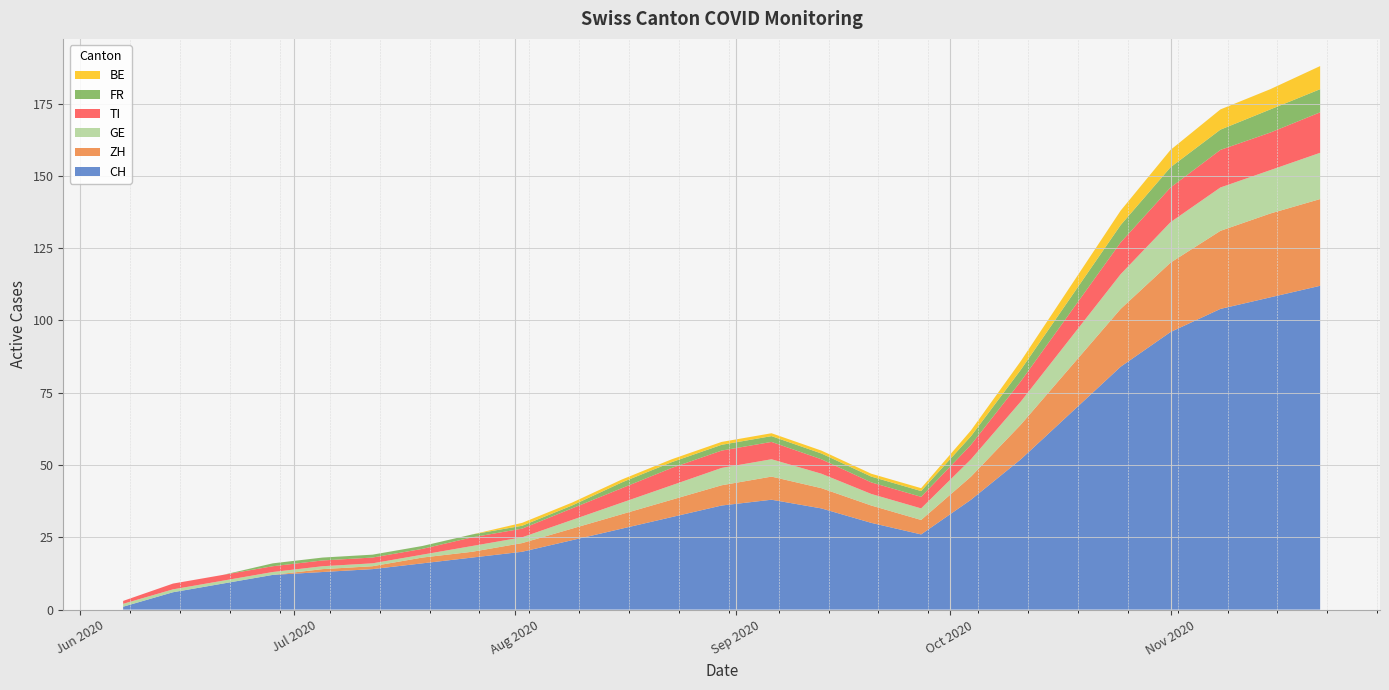

Reading right to left, transcribe all the data shown in this chart.

CH: 2020-11-22=112	2020-11-15=108	2020-11-08=104	2020-11-01=96	2020-10-25=84	2020-10-18=68	2020-10-11=52	2020-10-04=38	2020-09-27=26	2020-09-20=30	2020-09-13=35	2020-09-06=38	2020-08-30=36	2020-08-23=32	2020-08-16=28	2020-08-09=24	2020-08-02=20	2020-07-26=18	2020-07-19=16	2020-07-12=14	2020-07-05=13	2020-06-28=12	2020-06-21=9	2020-06-14=6	2020-06-07=1
ZH: 2020-11-22=30	2020-11-15=29	2020-11-08=27	2020-11-01=24	2020-10-25=20	2020-10-18=16	2020-10-11=12	2020-10-04=8	2020-09-27=5	2020-09-20=6	2020-09-13=7	2020-09-06=8	2020-08-30=7	2020-08-23=6	2020-08-16=5	2020-08-09=4	2020-08-02=3	2020-07-26=2	2020-07-19=2	2020-07-12=1	2020-07-05=1	2020-06-28=0	2020-06-21=0	2020-06-14=0	2020-06-07=0
GE: 2020-11-22=16	2020-11-15=15	2020-11-08=15	2020-11-01=14	2020-10-25=12	2020-10-18=10	2020-10-11=8	2020-10-04=6	2020-09-27=4	2020-09-20=4	2020-09-13=5	2020-09-06=6	2020-08-30=6	2020-08-23=5	2020-08-16=4	2020-08-09=3	2020-08-02=2	2020-07-26=2	2020-07-19=1	2020-07-12=1	2020-07-05=1	2020-06-28=1	2020-06-21=1	2020-06-14=1	2020-06-07=1
TI: 2020-11-22=14	2020-11-15=13	2020-11-08=13	2020-11-01=12	2020-10-25=11	2020-10-18=9	2020-10-11=7	2020-10-04=5	2020-09-27=4	2020-09-20=4	2020-09-13=5	2020-09-06=6	2020-08-30=6	2020-08-23=6	2020-08-16=5	2020-08-09=4	2020-08-02=3	2020-07-26=3	2020-07-19=2	2020-07-12=2	2020-07-05=2	2020-06-28=2	2020-06-21=2	2020-06-14=2	2020-06-07=1
FR: 2020-11-22=8	2020-11-15=8	2020-11-08=7	2020-11-01=7	2020-10-25=6	2020-10-18=5	2020-10-11=4	2020-10-04=3	2020-09-27=2	2020-09-20=2	2020-09-13=2	2020-09-06=2	2020-08-30=2	2020-08-23=2	2020-08-16=2	2020-08-09=1	2020-08-02=1	2020-07-26=1	2020-07-19=1	2020-07-12=1	2020-07-05=1	2020-06-28=1	2020-06-21=0	2020-06-14=0	2020-06-07=0
BE: 2020-11-22=8	2020-11-15=7	2020-11-08=7	2020-11-01=6	2020-10-25=5	2020-10-18=4	2020-10-11=3	2020-10-04=2	2020-09-27=1	2020-09-20=1	2020-09-13=1	2020-09-06=1	2020-08-30=1	2020-08-23=1	2020-08-16=1	2020-08-09=1	2020-08-02=1	2020-07-26=0	2020-07-19=0	2020-07-12=0	2020-07-05=0	2020-06-28=0	2020-06-21=0	2020-06-14=0	2020-06-07=0